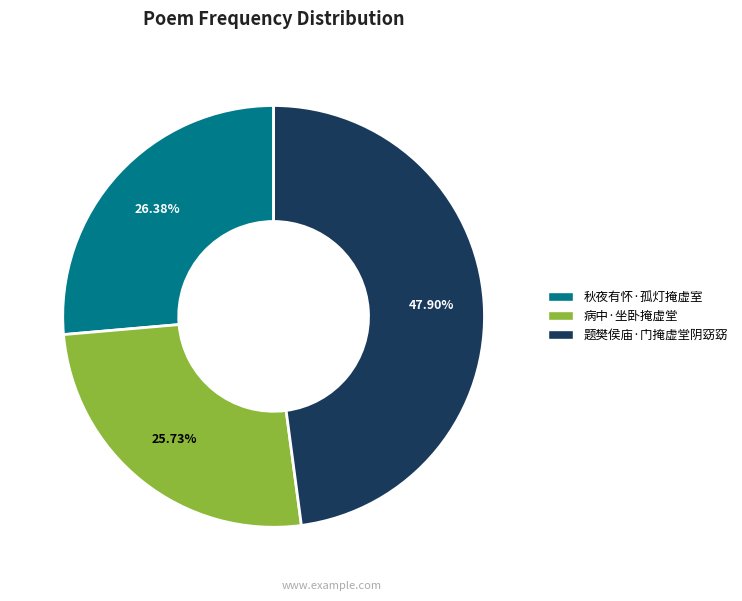

What is the largest slice in the pie chart?

题樊侯庙·门掩虚堂阴窈窈